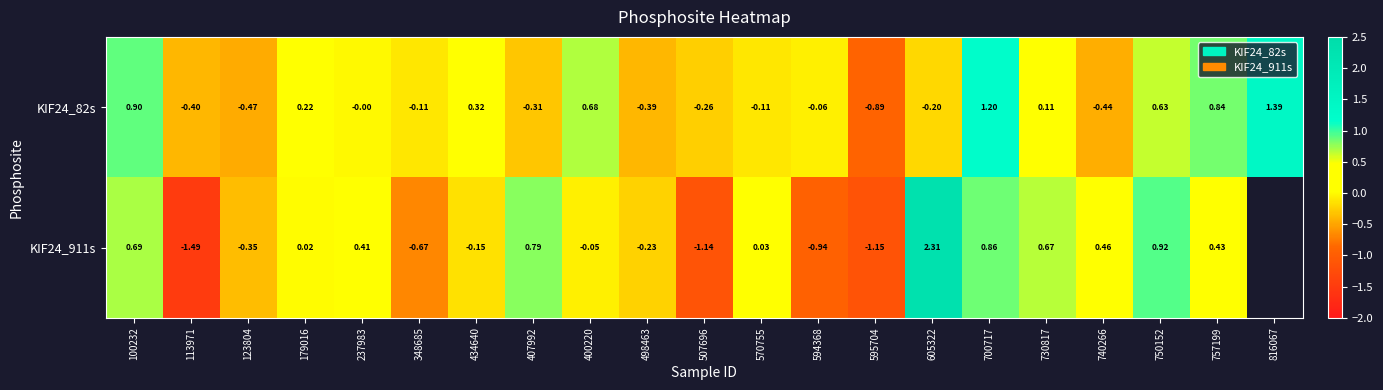

Is the value of KIF24_82s at 179016 greater than the value of KIF24_911s at 570755?

Yes